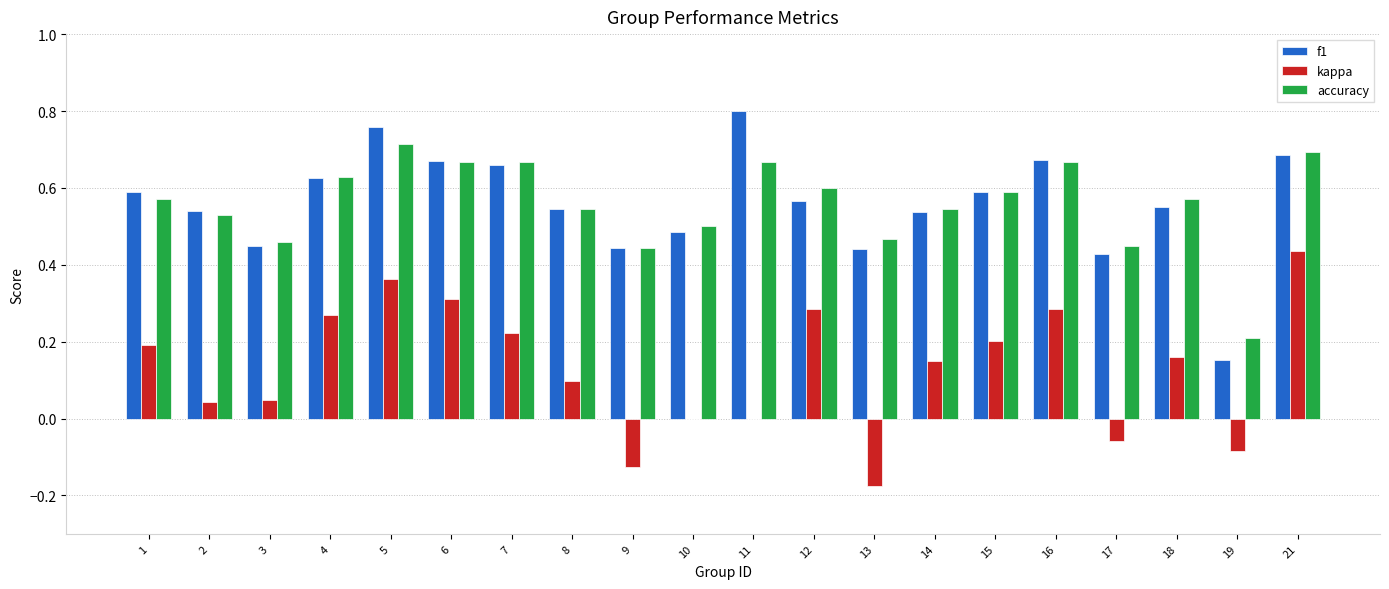

What is the total value across all series at 16?

1.6